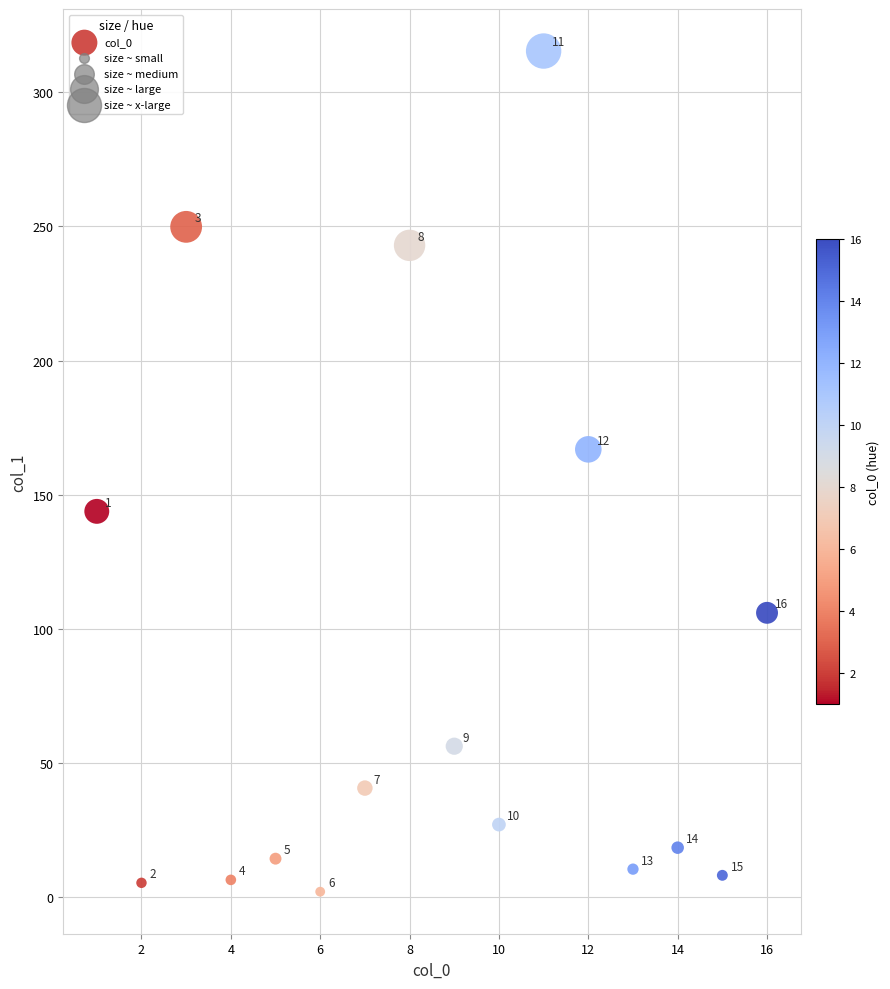

What is the range of Y values (max minus min)?

313.2